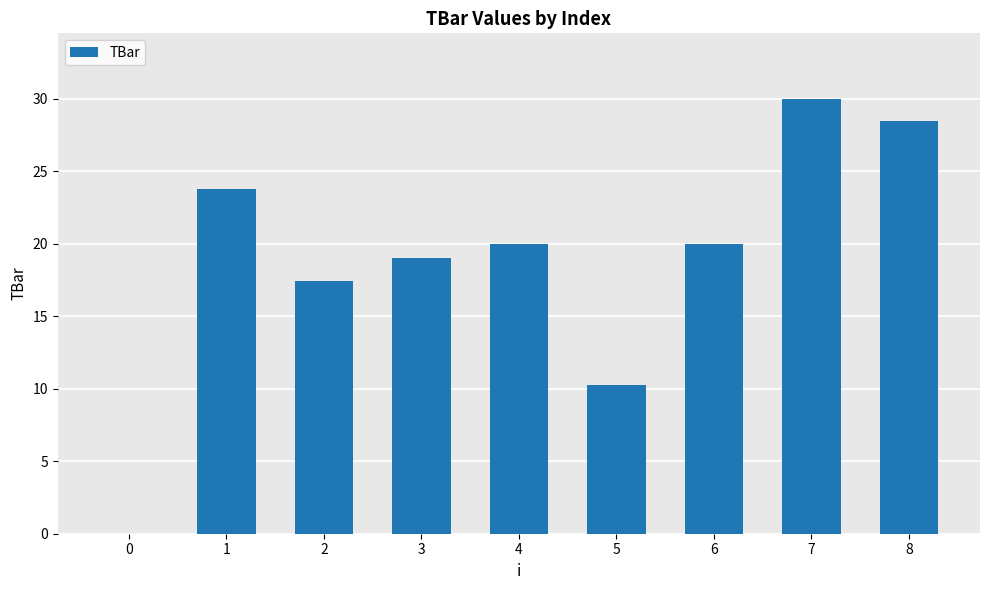

How many categories are shown in the chart?

9